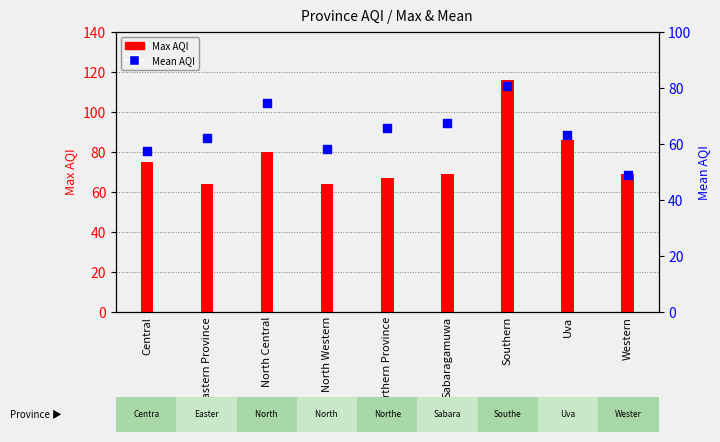

Which series has the widest spread of Y values?

Max AQI